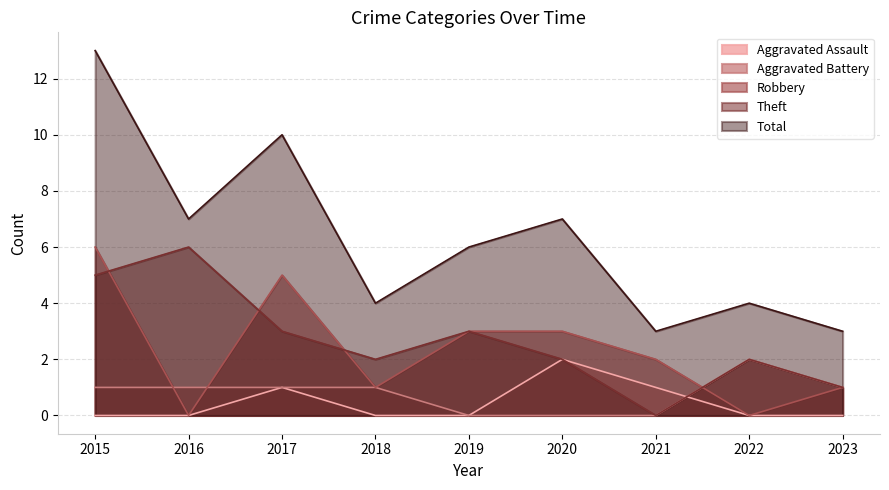

What is the average value of the Aggravated Battery series?

1